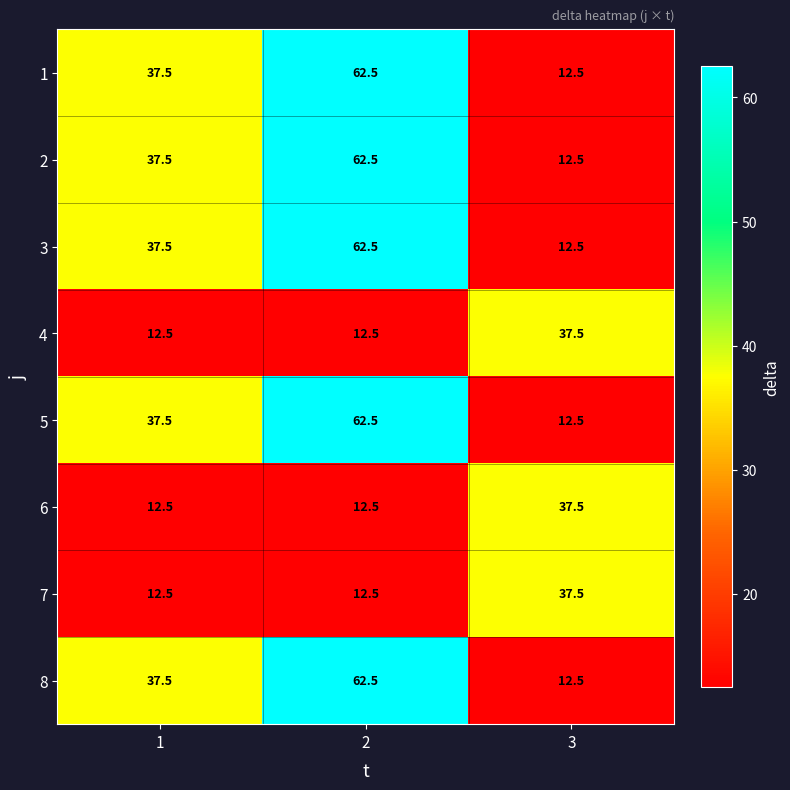

Is it true that 1 equals 6.6 at 3?

False